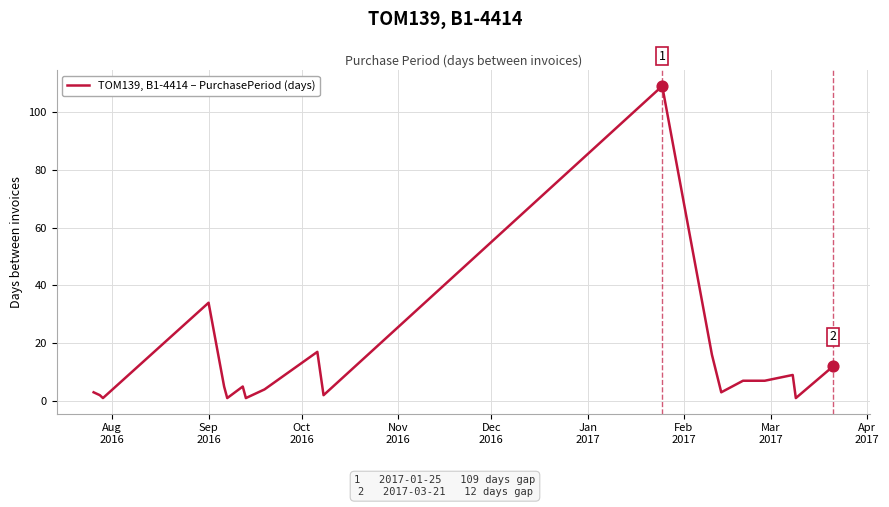

What is the difference between the maximum and minimum values?

108